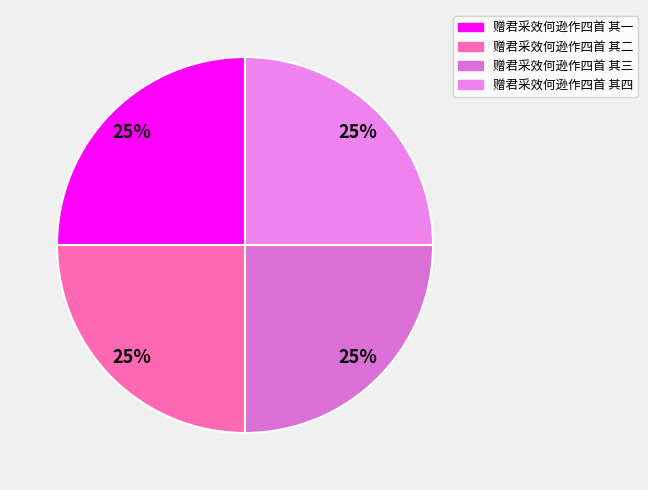

To the nearest percent, what portion does 赠君采效何逊作四首 其三 represent?

25%